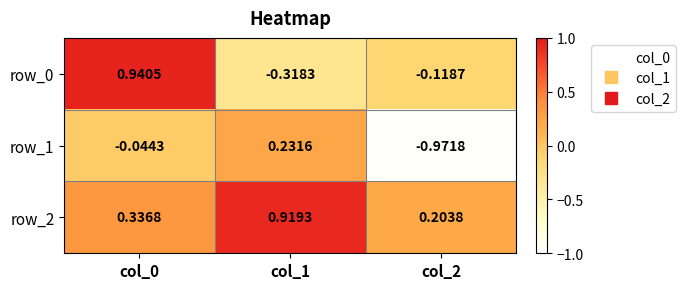

Is the value of row_0 at col_0 greater than the value of row_2 at col_1?

Yes